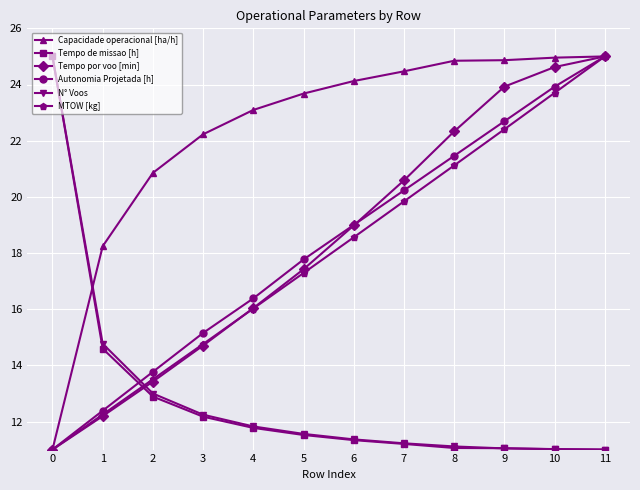

What is the approximate value of Tempo de missao [h] at 0?

25.0